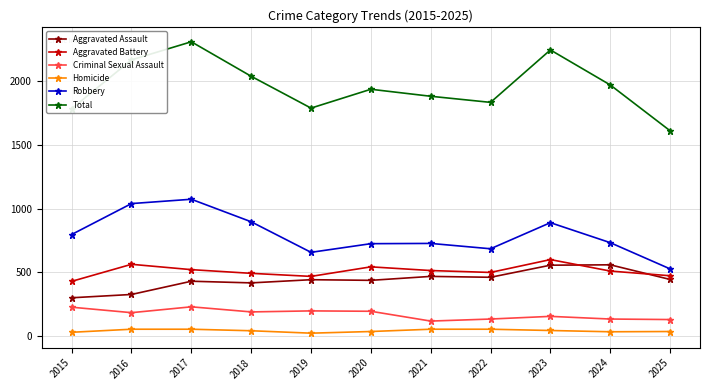

The value of Criminal Sexual Assault at 2015 is 227. True or false?

True